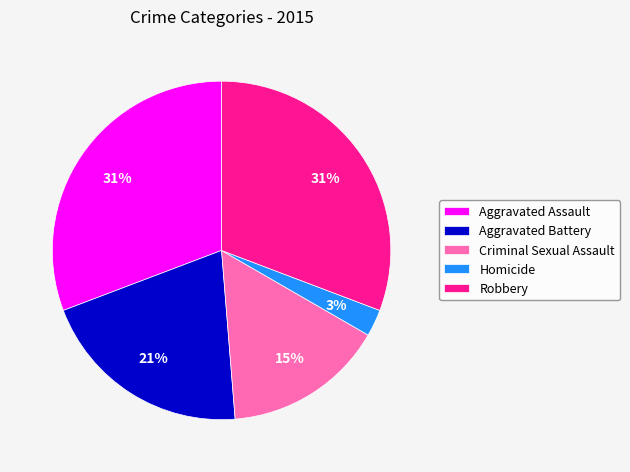

How many segments does this pie chart have?

5